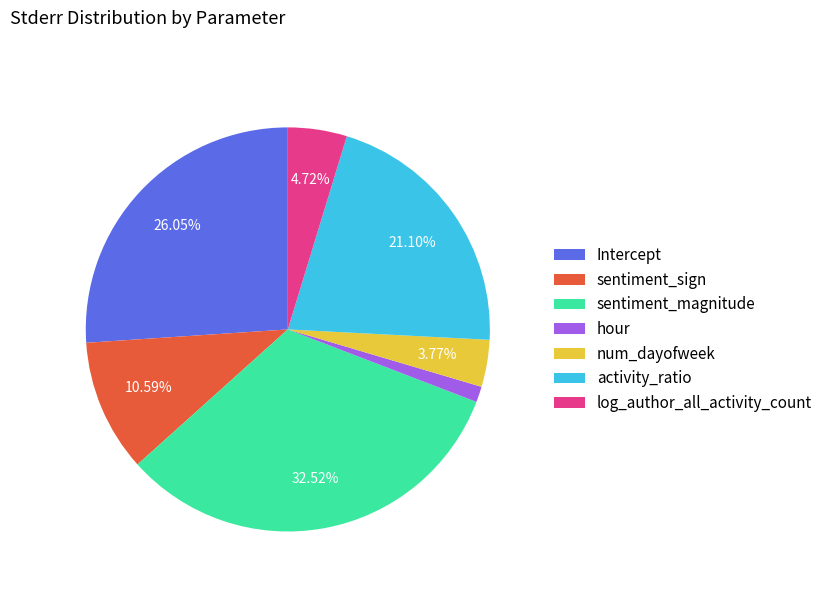

To the nearest percent, what percentage of the pie is Intercept?

26%